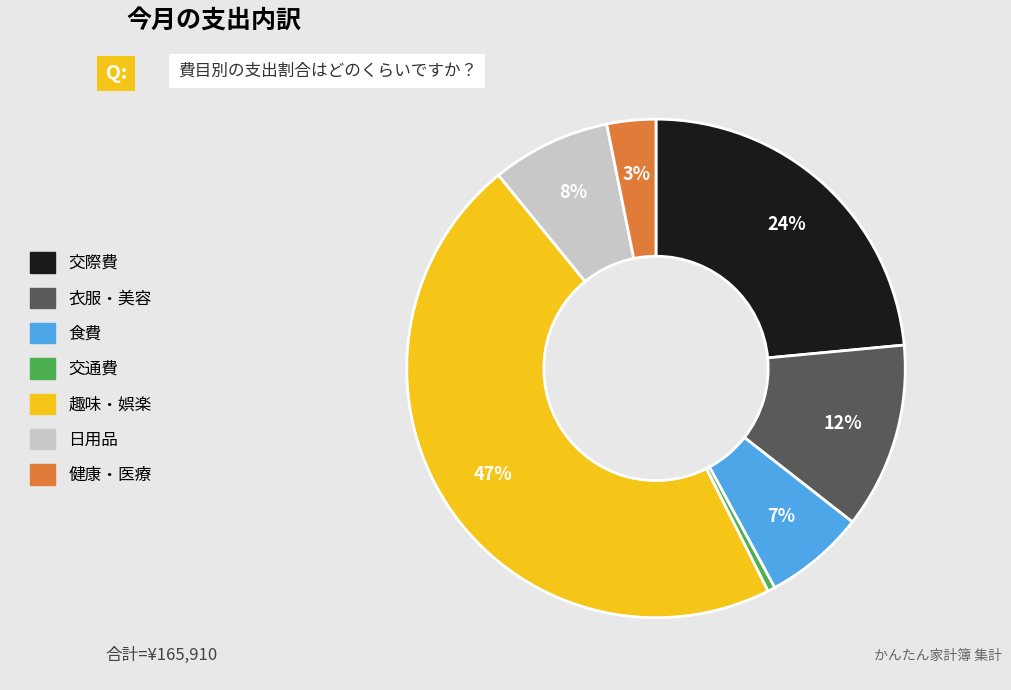

How many slices are in this pie chart?

7